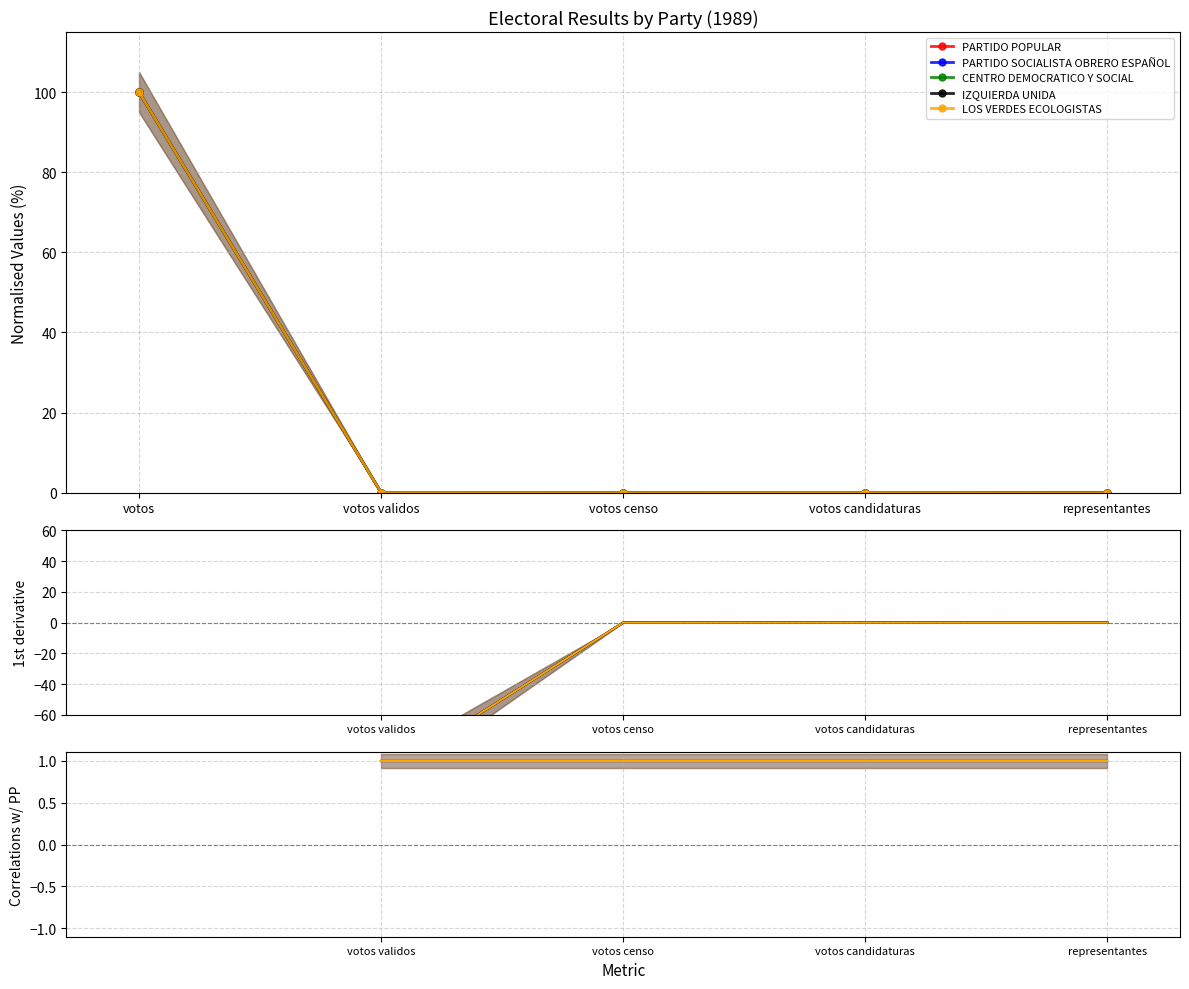

How many interior local peaks does the PARTIDO POPULAR series have?

1